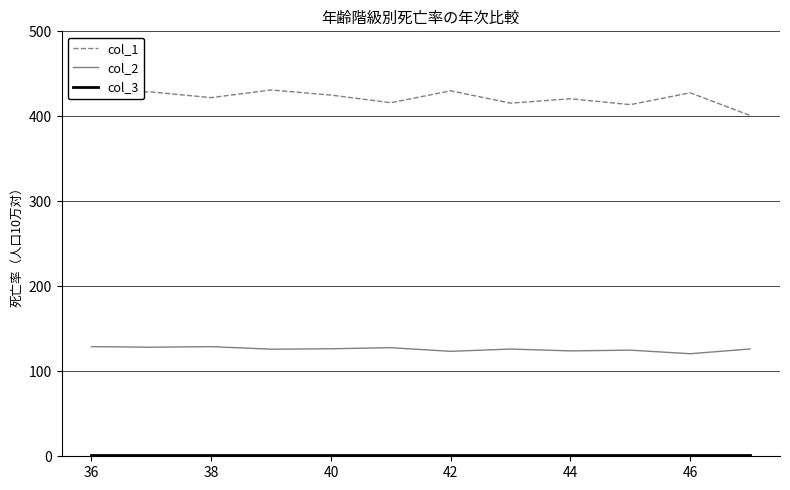

Which series has the largest total across all categories?

col_1